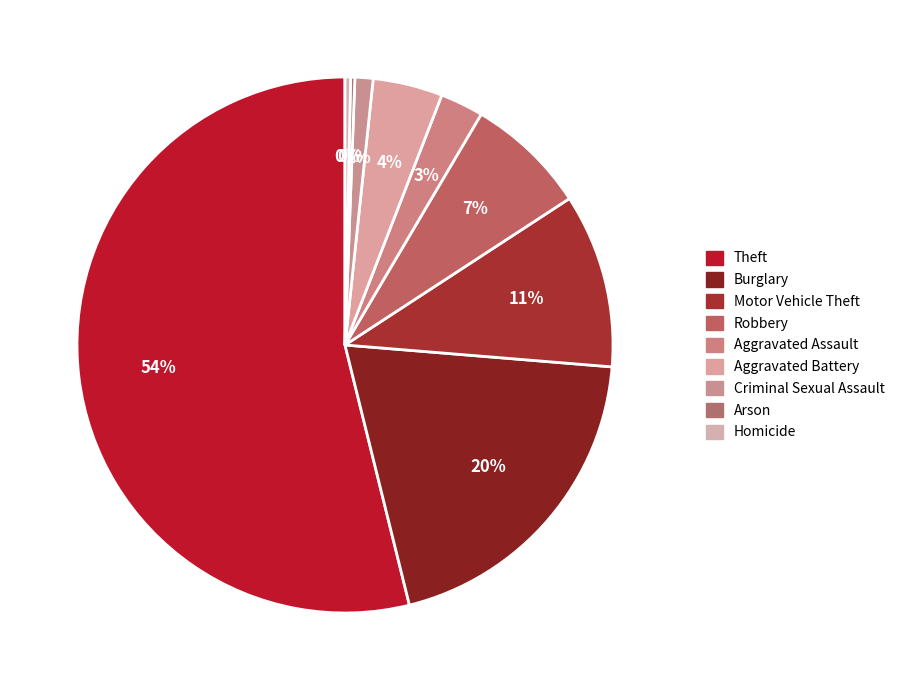

What is the total percentage of Arson and Aggravated Battery?

4.5%